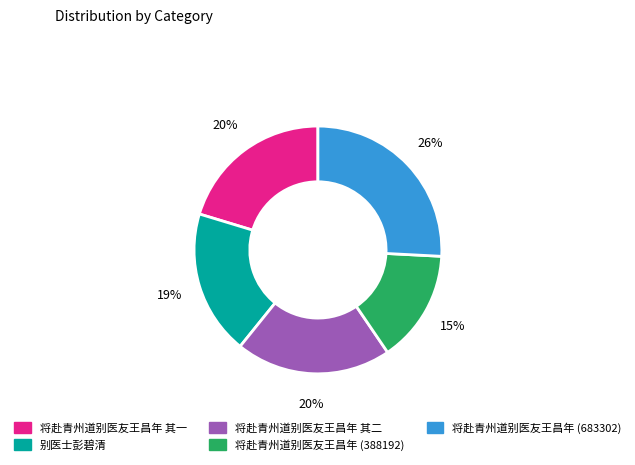

To the nearest percent, what is the average slice percentage?

20%